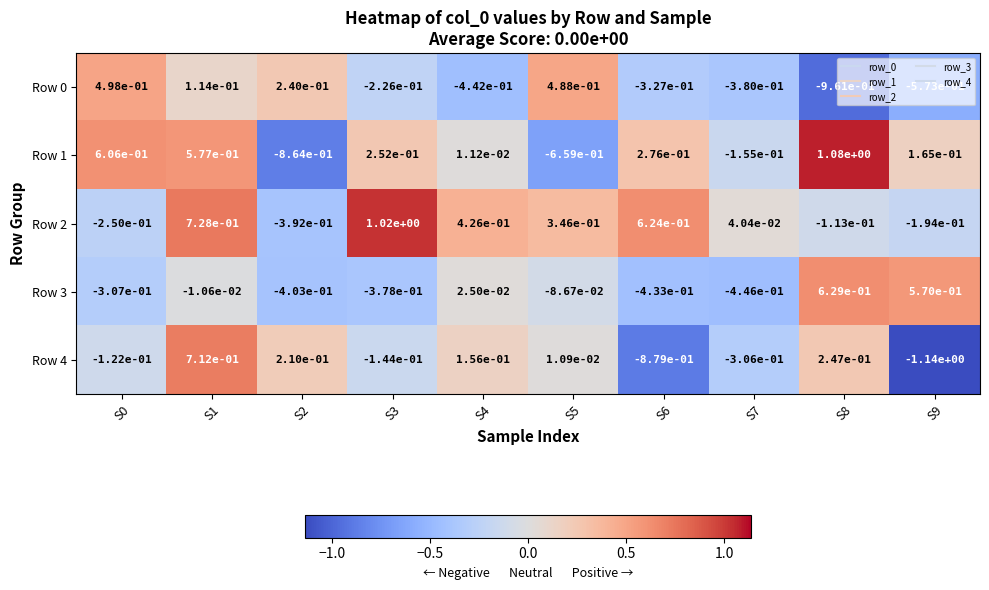

Which series has the largest range (max minus min)?

Row 1